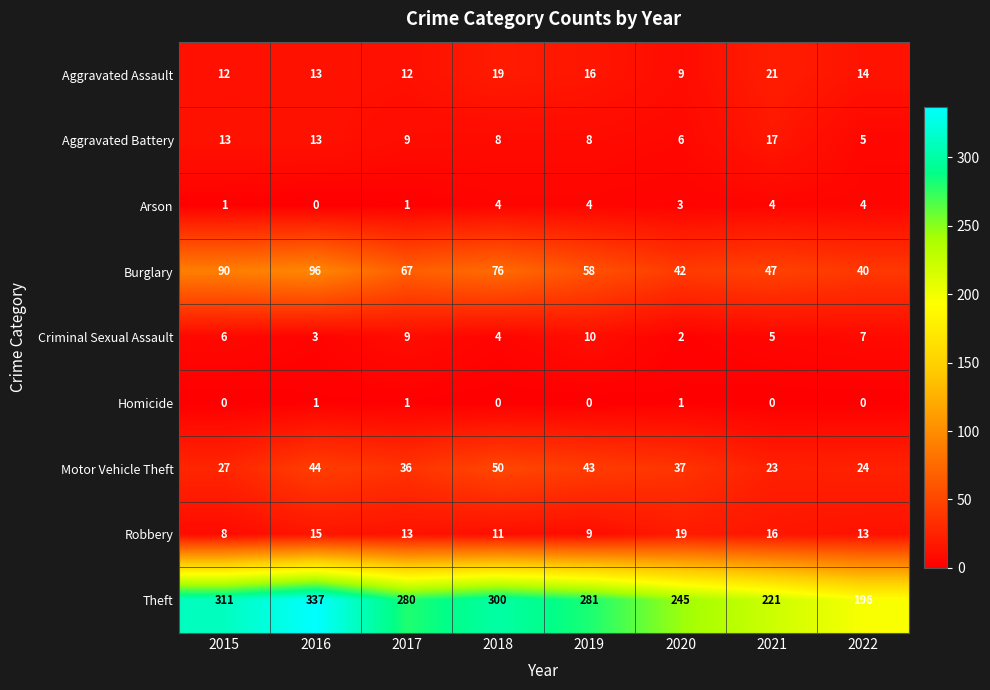

Which series has the largest total across all categories?

Theft